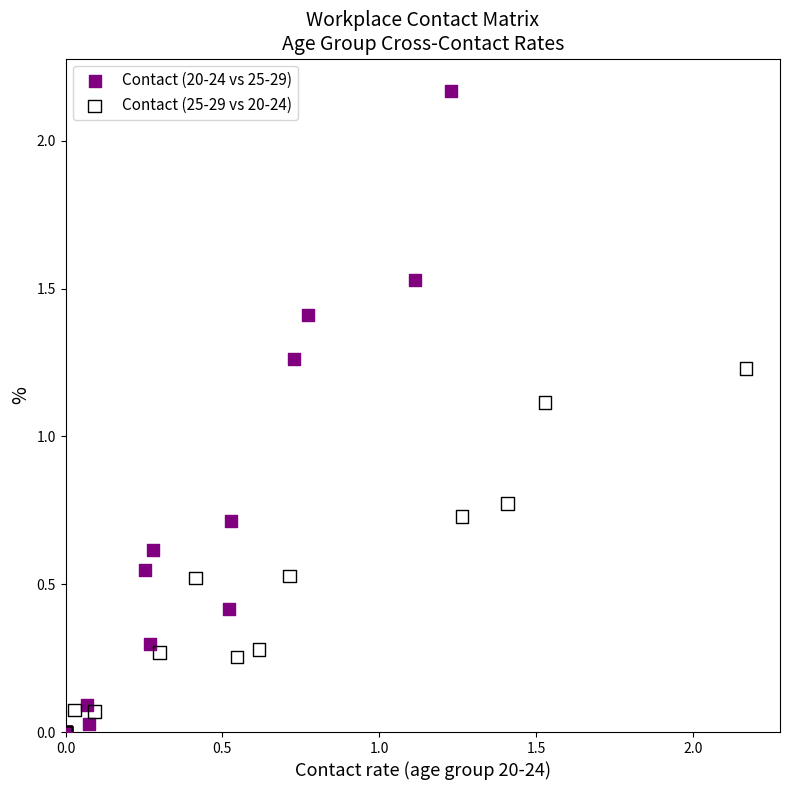

Which series has the largest Y range (max minus min)?

Contact (20-24 vs 25-29)